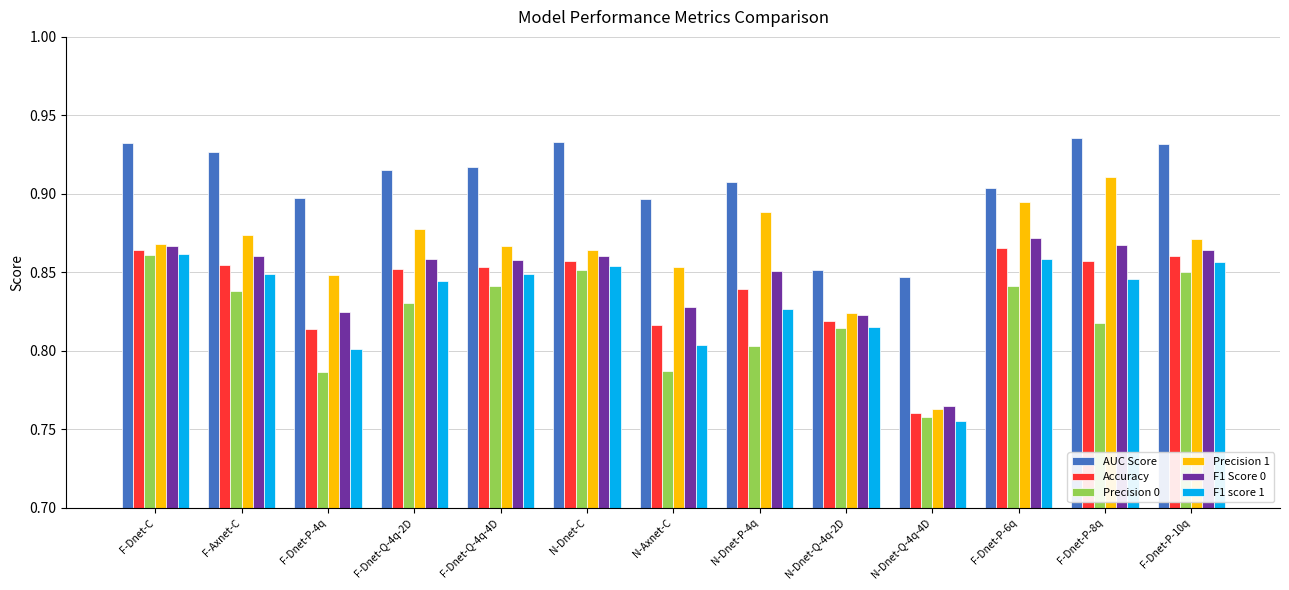

Is it true that AUC Score equals 1.7 at N-Dnet-C?

False